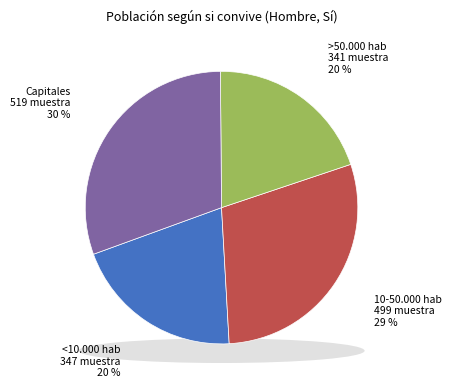

How many slices are in this pie chart?

4